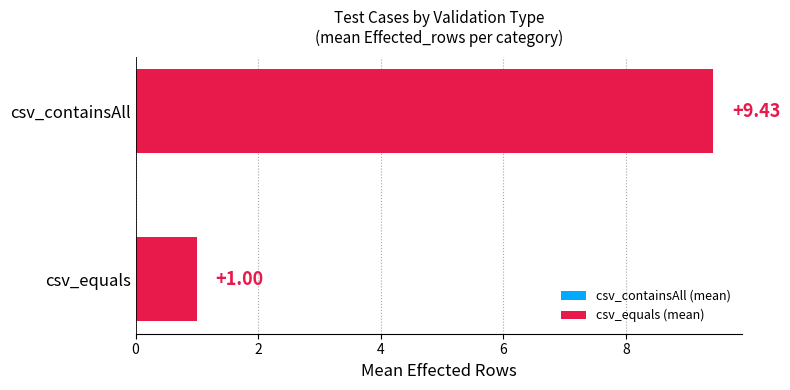

Rank the categories by value from lowest to highest.

csv_equals, csv_containsAll